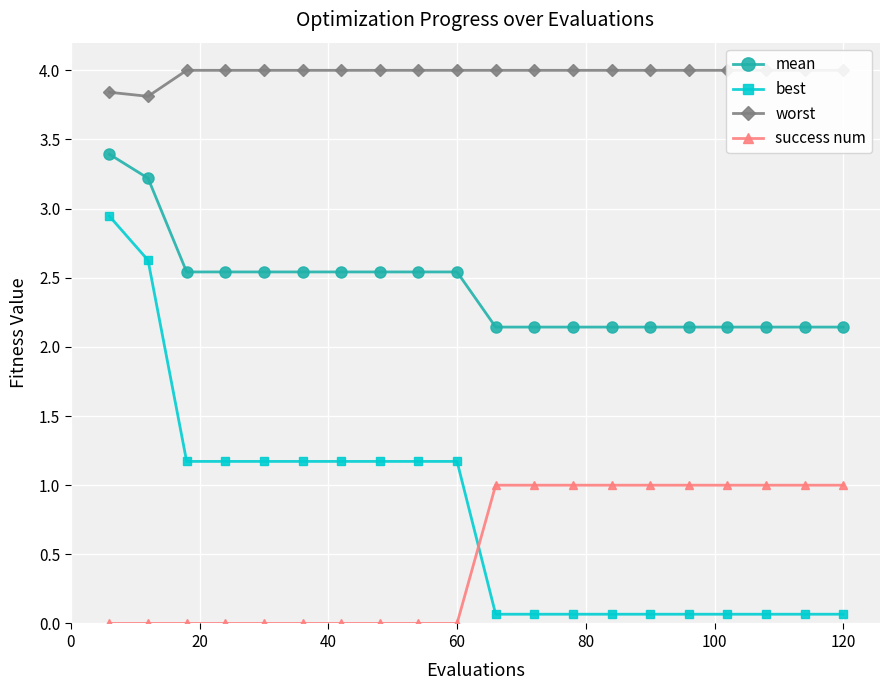

How many intersections are there between success num and best?

1